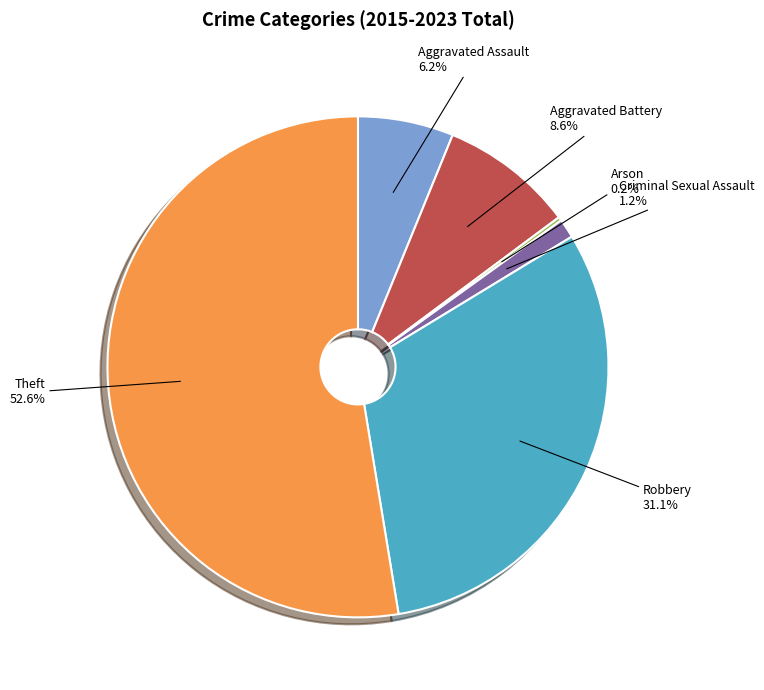

Is there any slice that represents more than half of the pie?

Yes